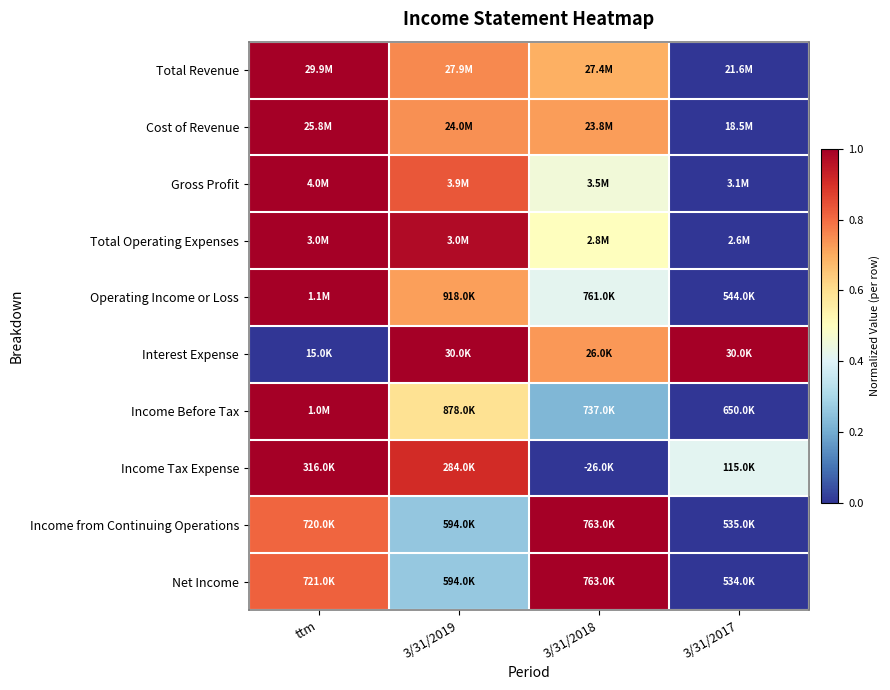

Which series changed the most between 3/31/2019 and 3/31/2018?

Income Tax Expense